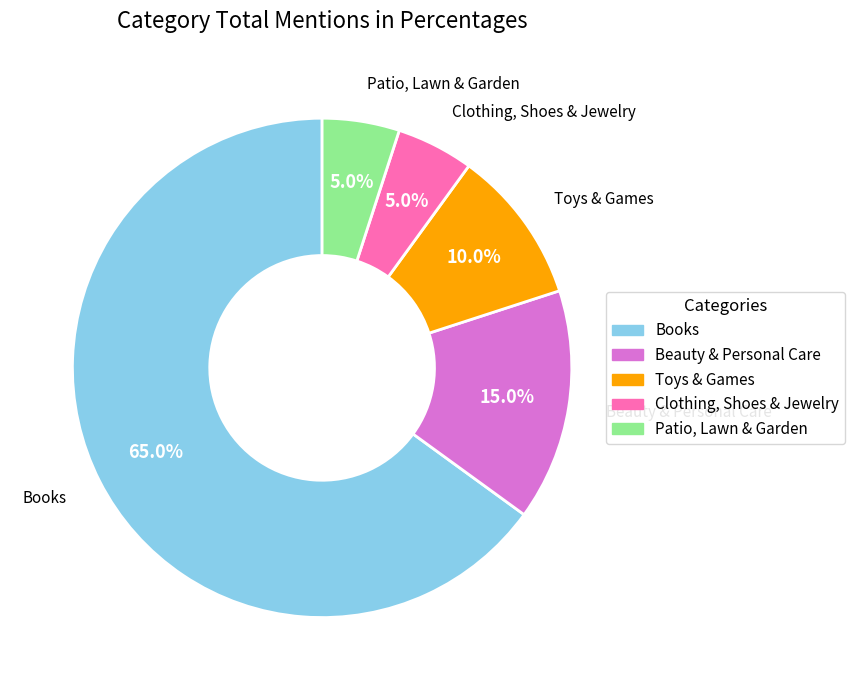

To the nearest percent, what is the difference between the largest and smallest slice percentages?

60%